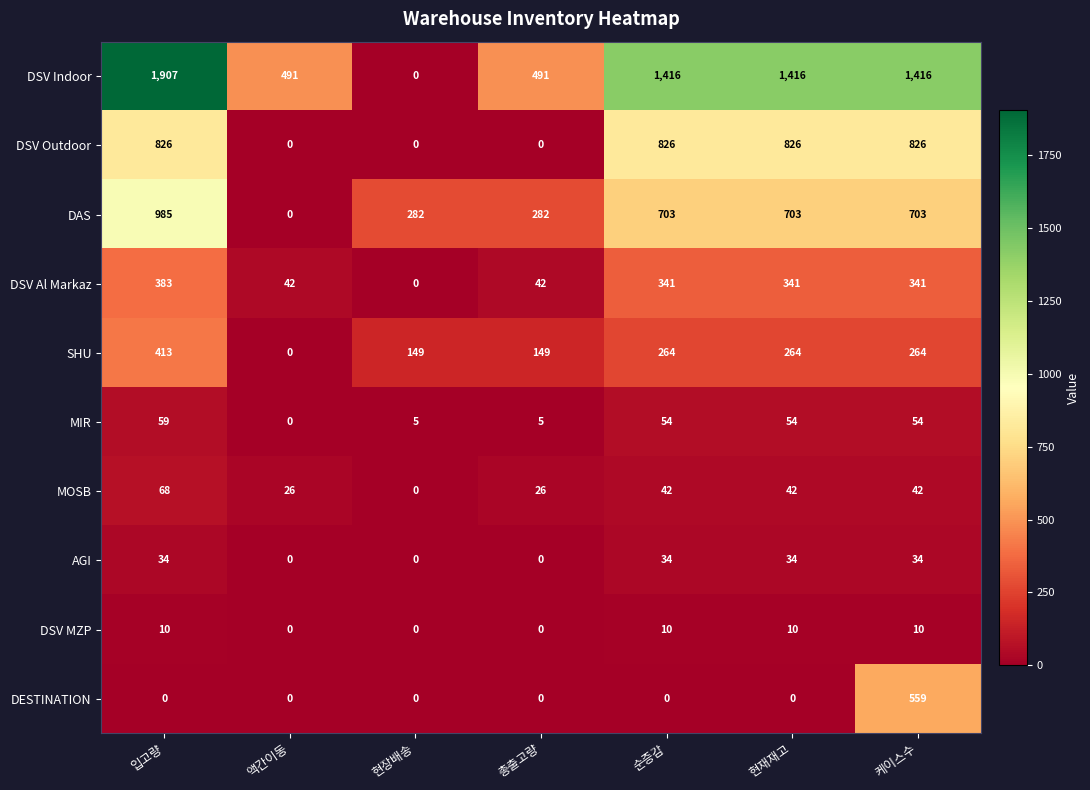

What is the sum of the DAS values at 케이스수 and 액간이동?

703